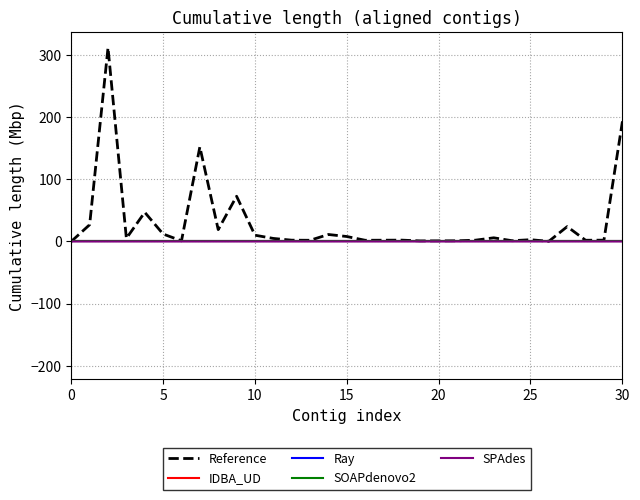

Which series has the largest range (max minus min)?

Reference